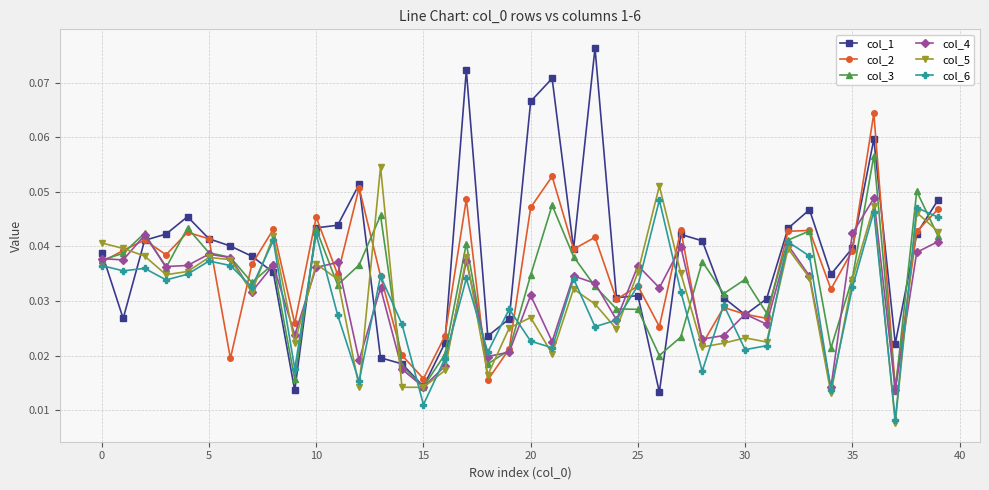

What are all the series names shown in the legend?

col_1, col_2, col_3, col_4, col_5, col_6